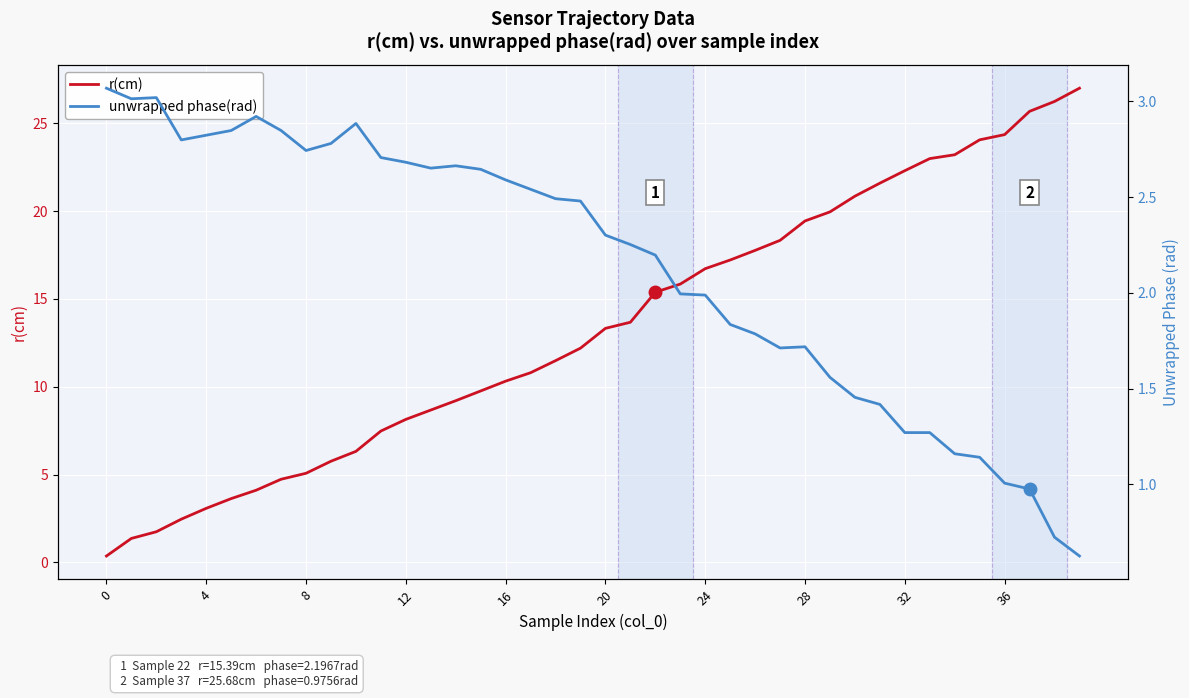

How many data points in unwrapped phase(rad) are less than 2?

17